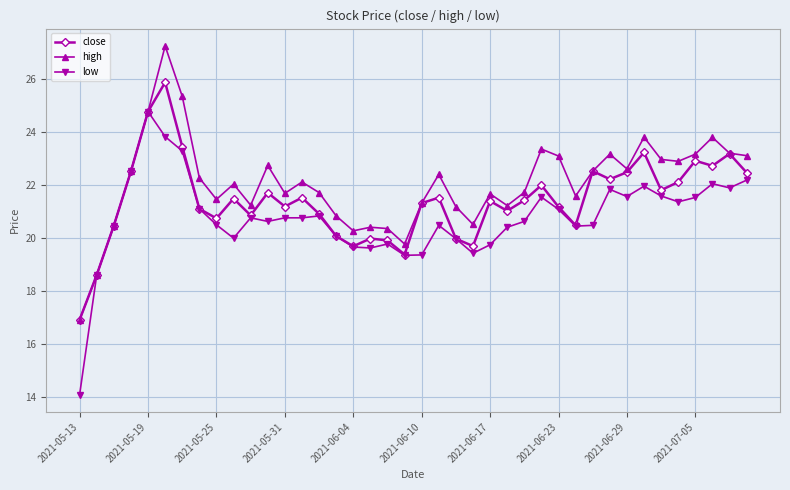

What is the value of the close point at the 12th from the left?

21.7